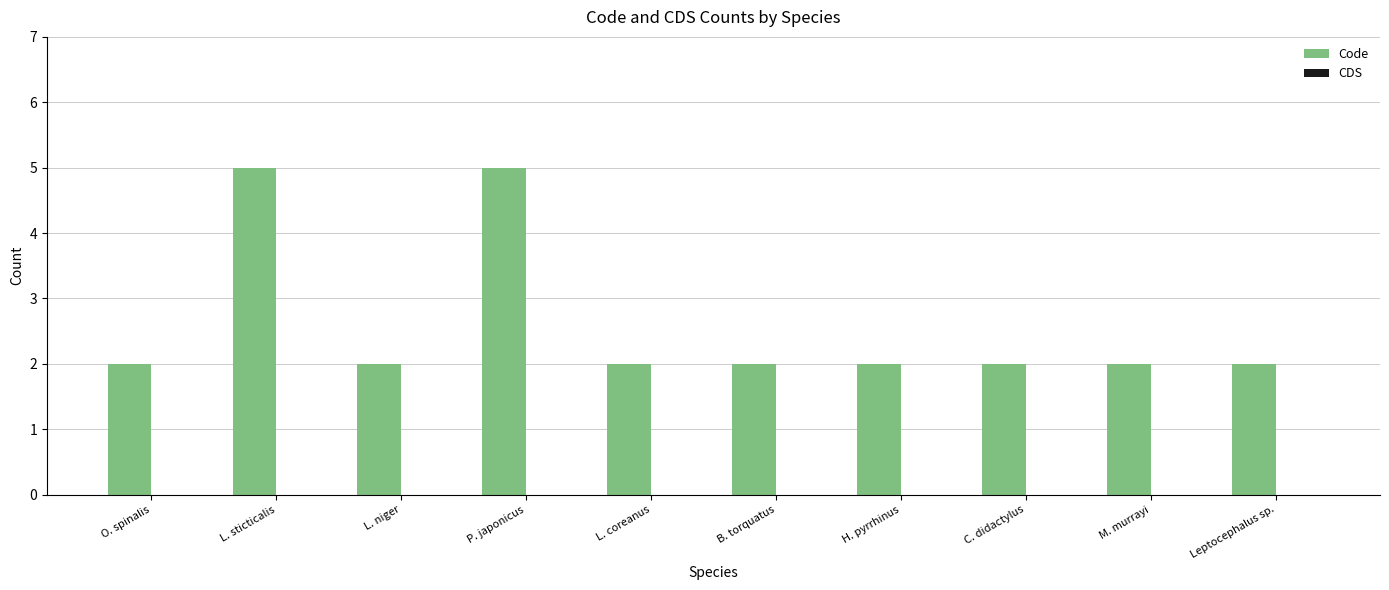

What is the label of the 5th bar from the left?

L. coreanus